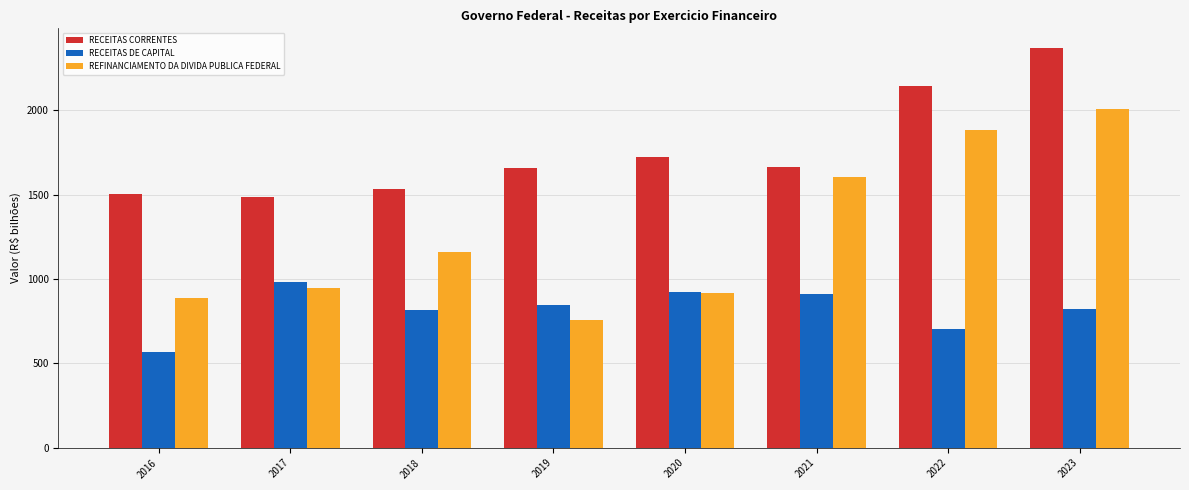

What is the maximum value shown in the chart?

2367.2